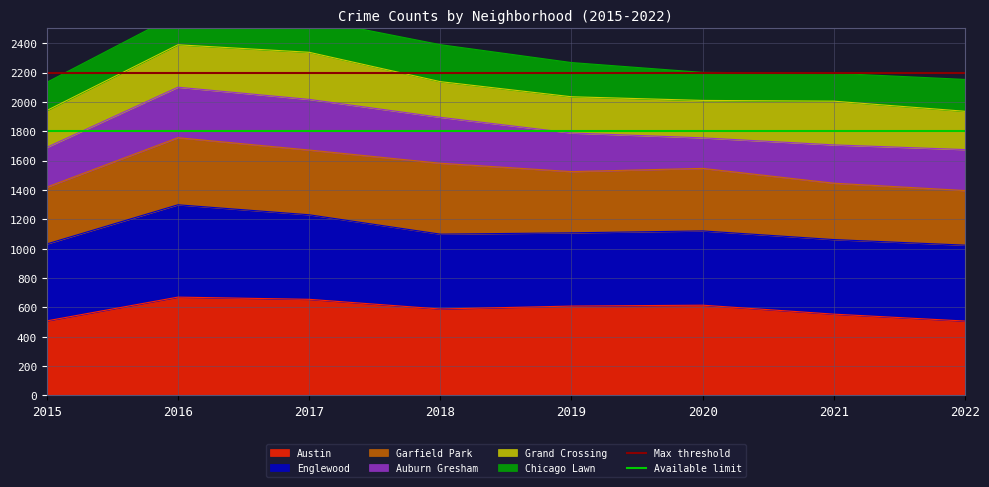

True or false: Austin has a value of 507 at 2022.

True